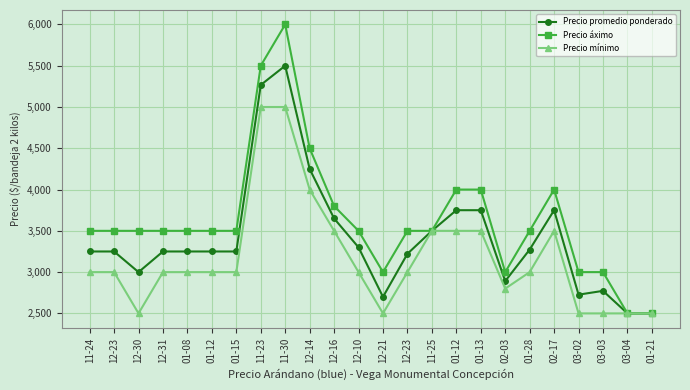

Is this an area chart (filled region under the line)?

No